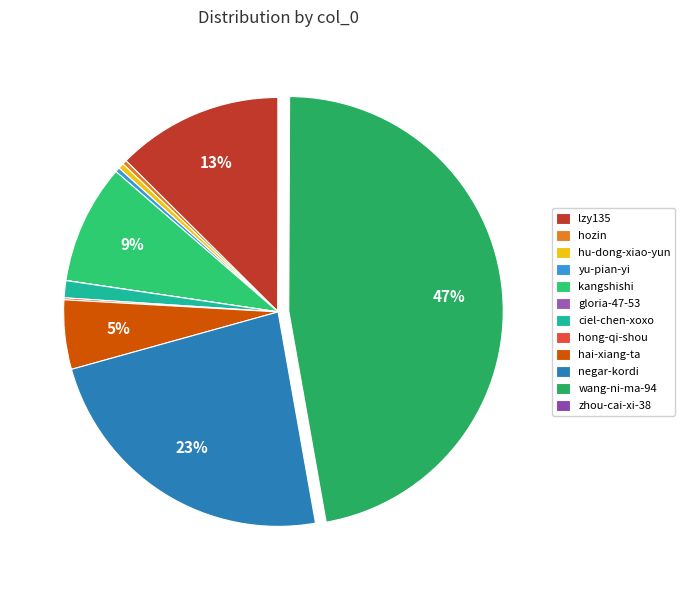

To the nearest percent, what portion does kangshishi represent?

9%